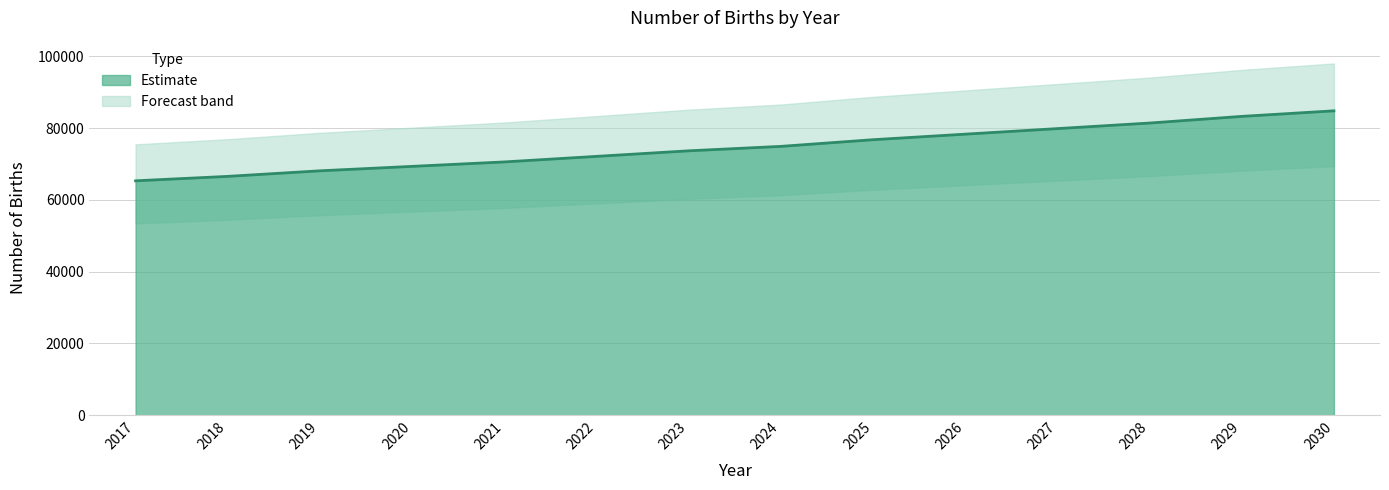

What is the sum of the values at 2022 and 2027?

151999.4